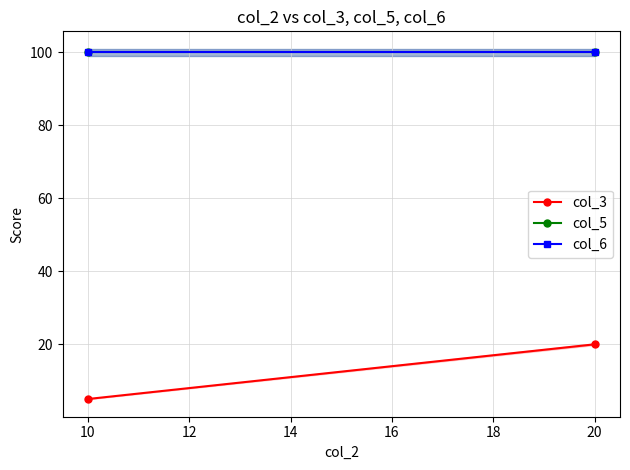

The value of col_5 at 20 is 70. True or false?

False